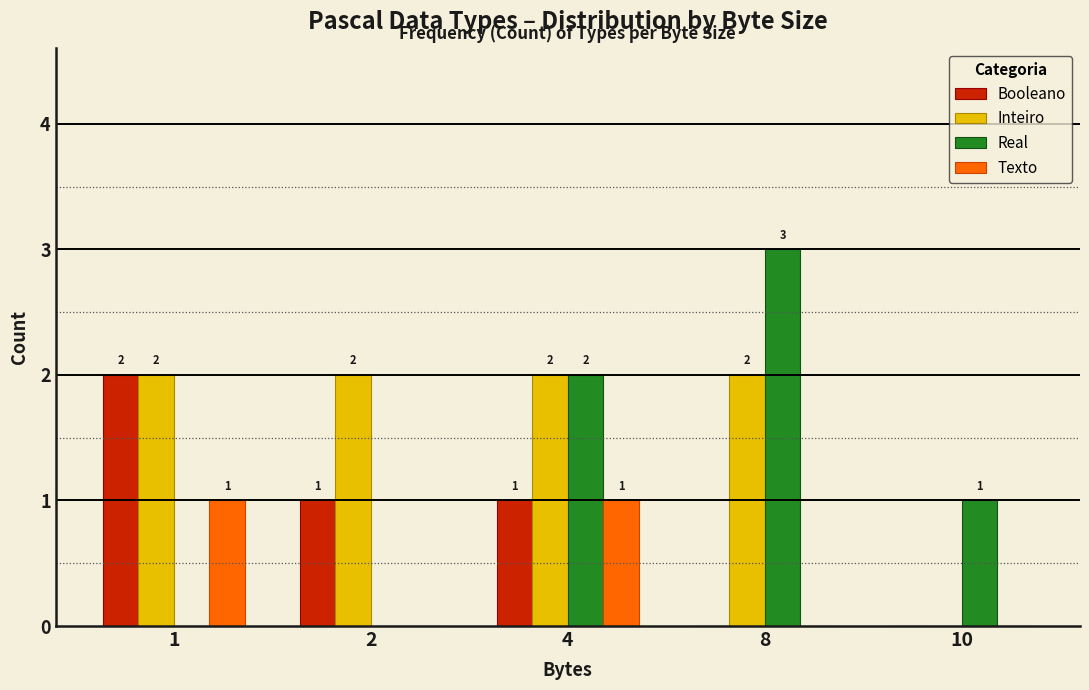

Reading left to right, what are all the values shown in this chart?

Booleano: 1=2	2=1	4=1	8=0	10=0
Inteiro: 1=2	2=2	4=2	8=2	10=0
Real: 1=0	2=0	4=2	8=3	10=1
Texto: 1=1	2=0	4=1	8=0	10=0